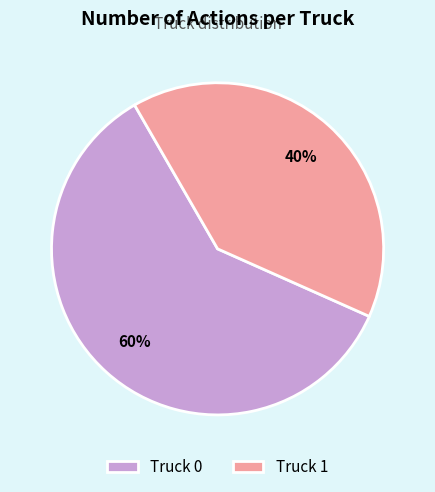

Combined, do Truck 1 and Truck 0 account for over 50%?

Yes